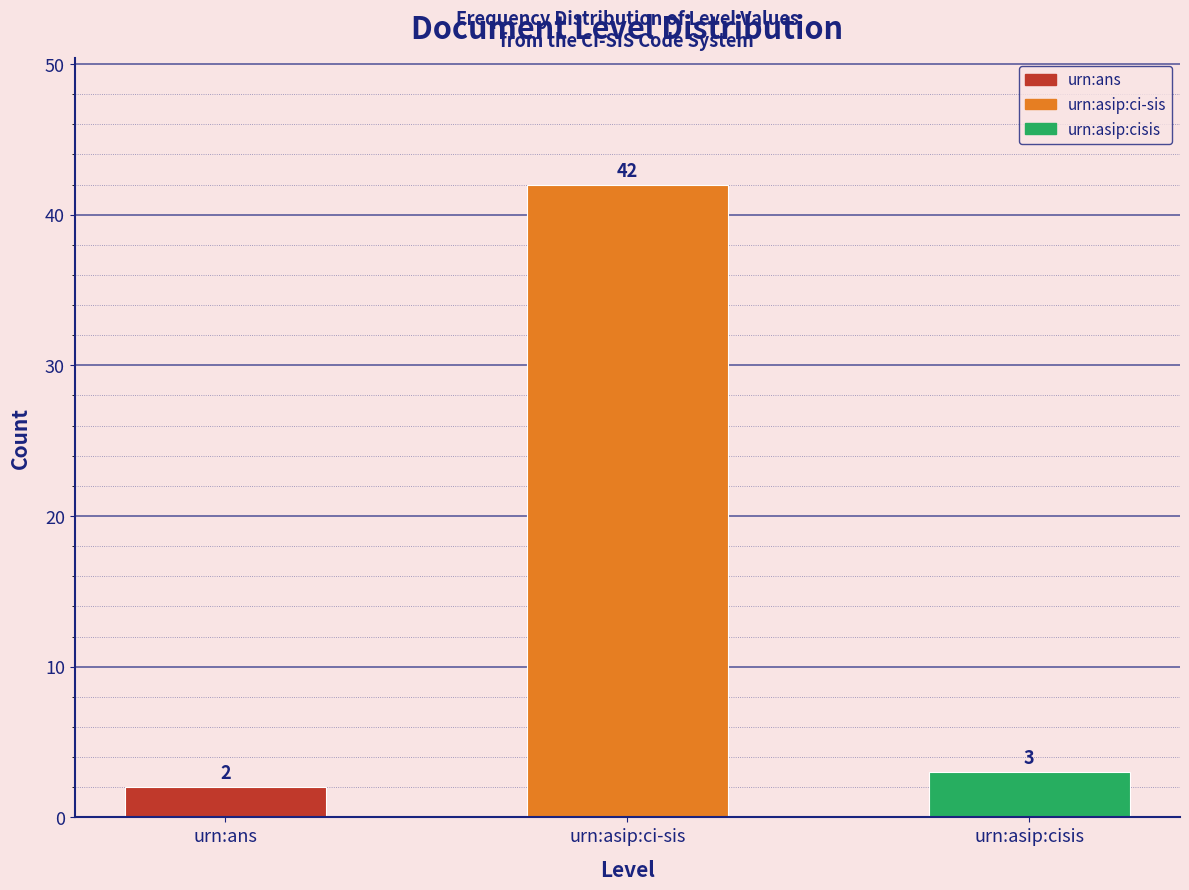

Reading left to right, list all the values displayed in this chart.

urn:ans=2	urn:asip:ci-sis=42	urn:asip:cisis=3